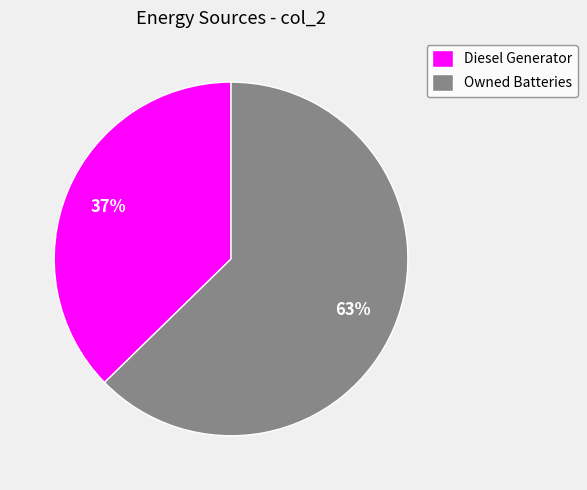

Rank the categories by value from highest to lowest.

Owned Batteries, Diesel Generator